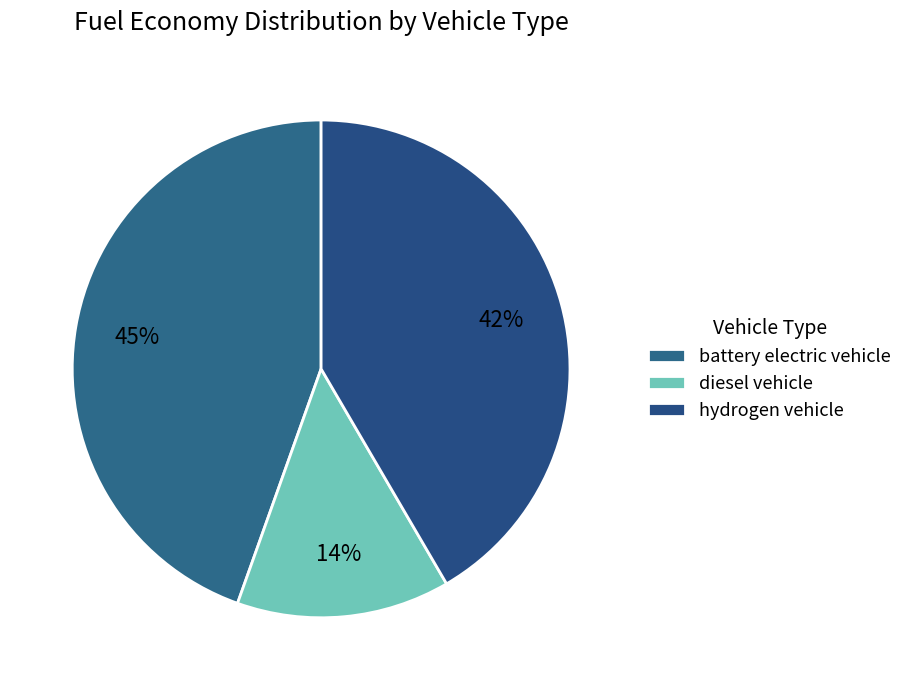

To the nearest percent, what is the average slice percentage?

33%